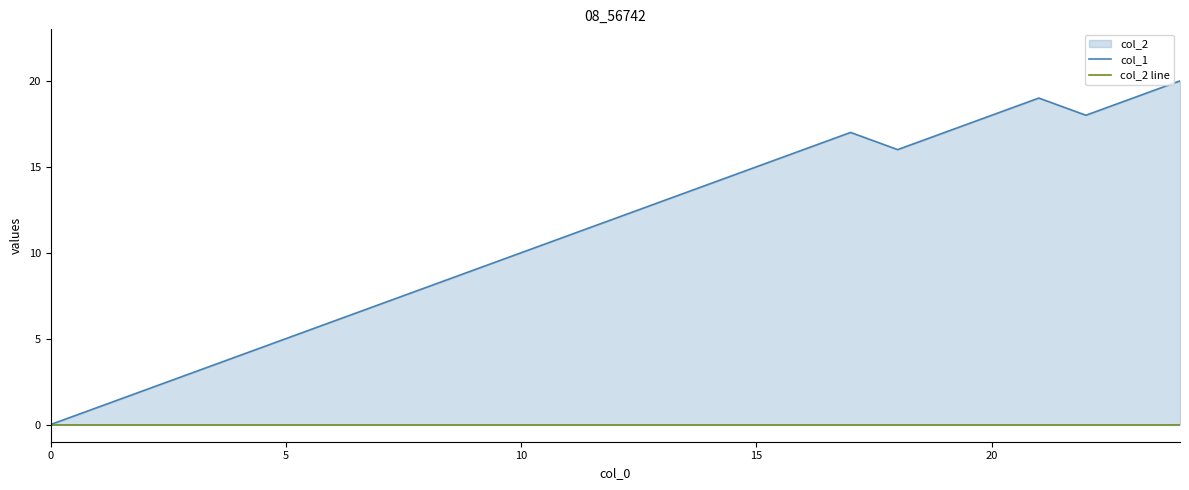

The value of col_2 line at 5 is 0. True or false?

True